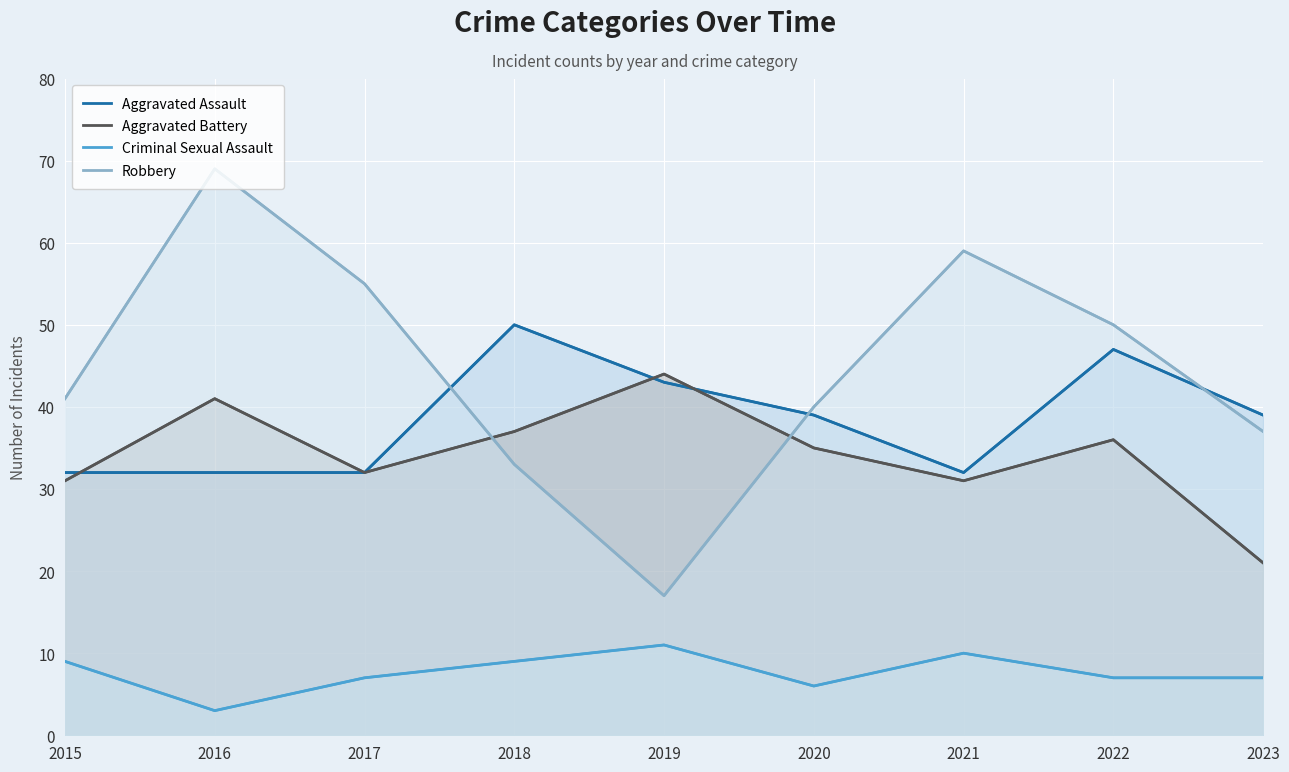

Reading right to left, transcribe all the data shown in this chart.

Aggravated Assault: 39	47	32	39	43	50	32	32	32
Aggravated Battery: 21	36	31	35	44	37	32	41	31
Criminal Sexual Assault: 7	7	10	6	11	9	7	3	9
Robbery: 37	50	59	40	17	33	55	69	41